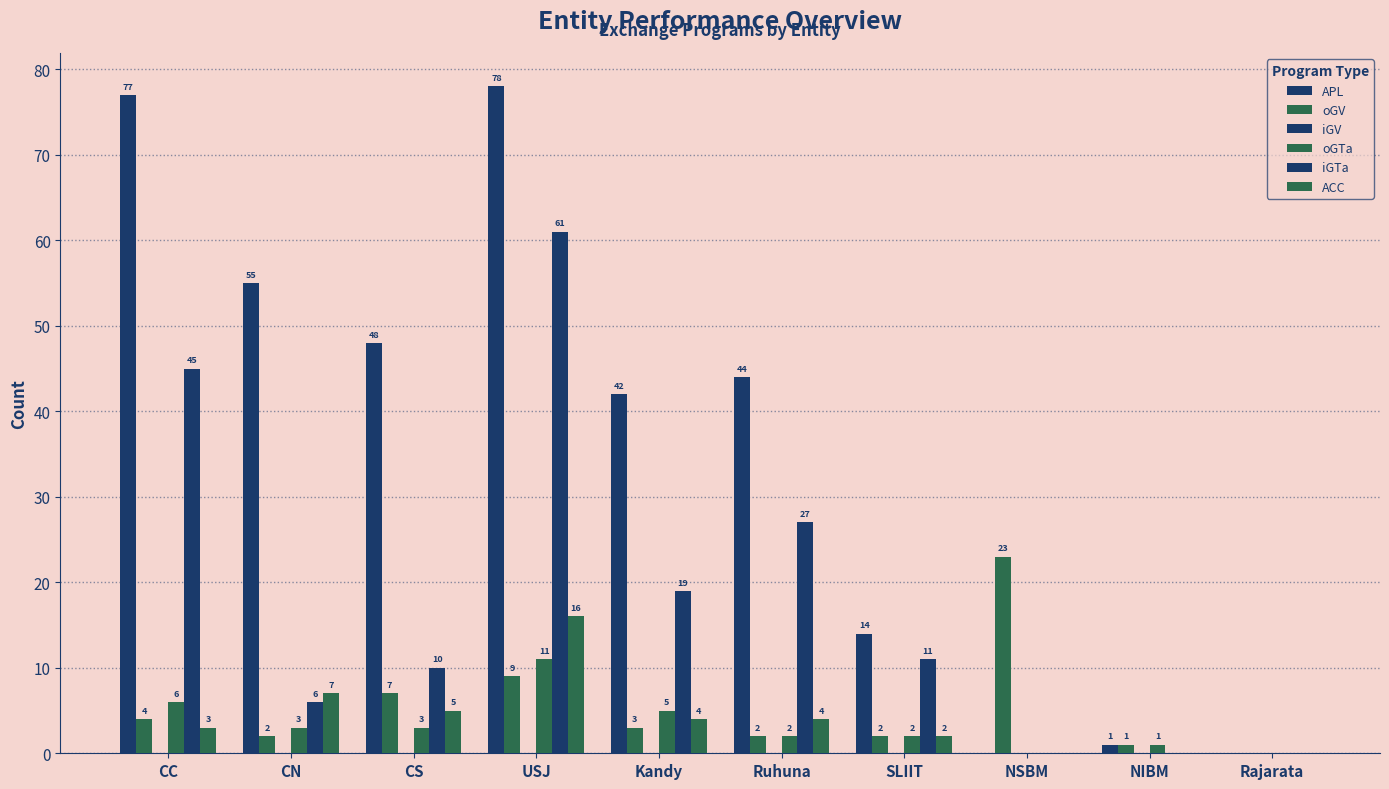

Are the bars grouped side by side (vs. stacked)?

Yes